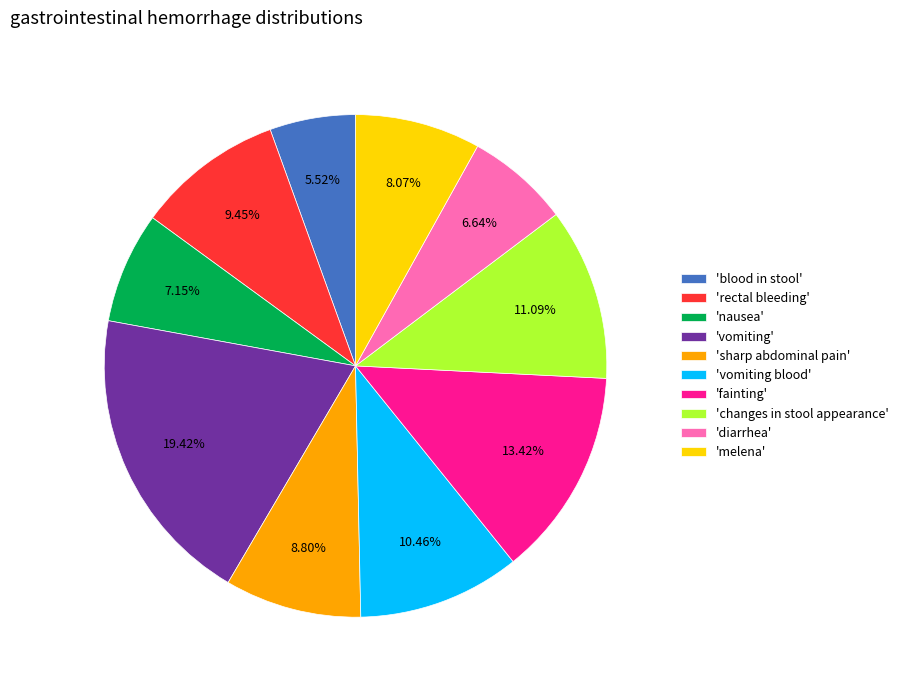

Is there a majority slice in this chart?

No